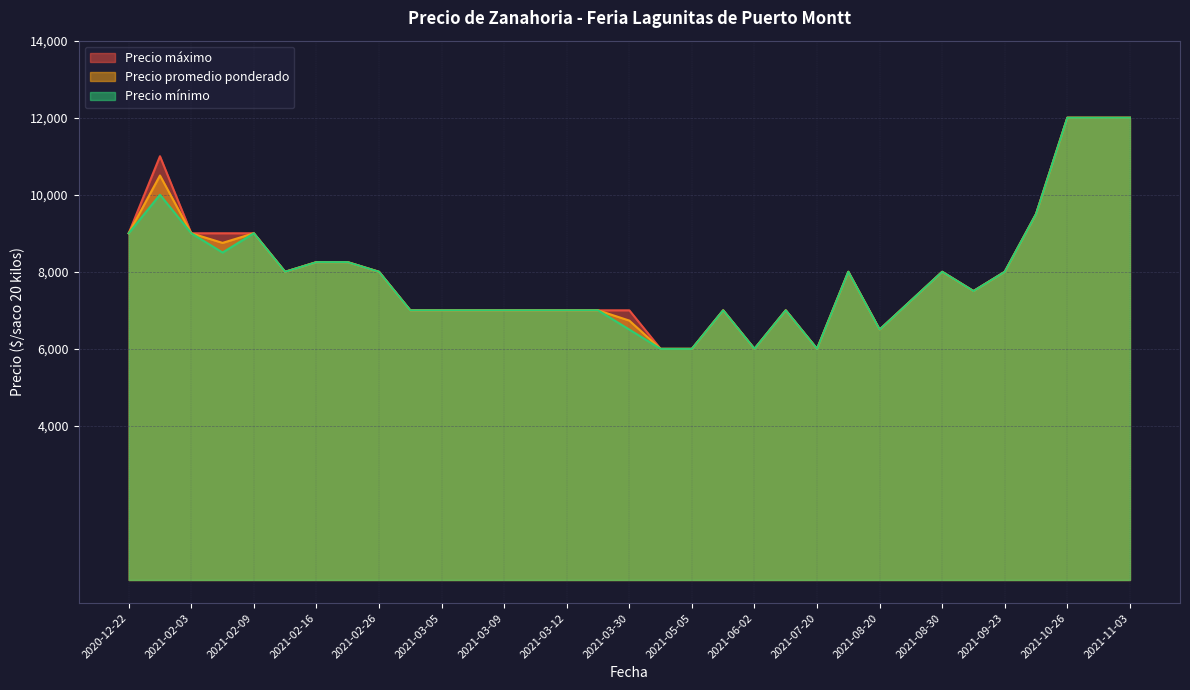

True or false: Precio maximo has more than 1 points higher than both neighbors.

True